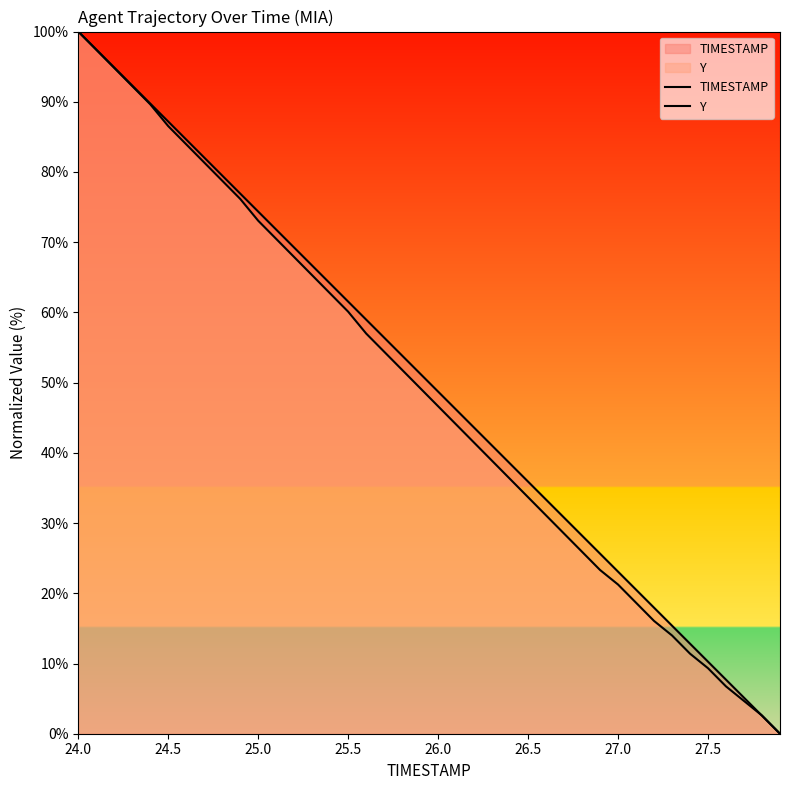

Count the number of categories in the chart.

40